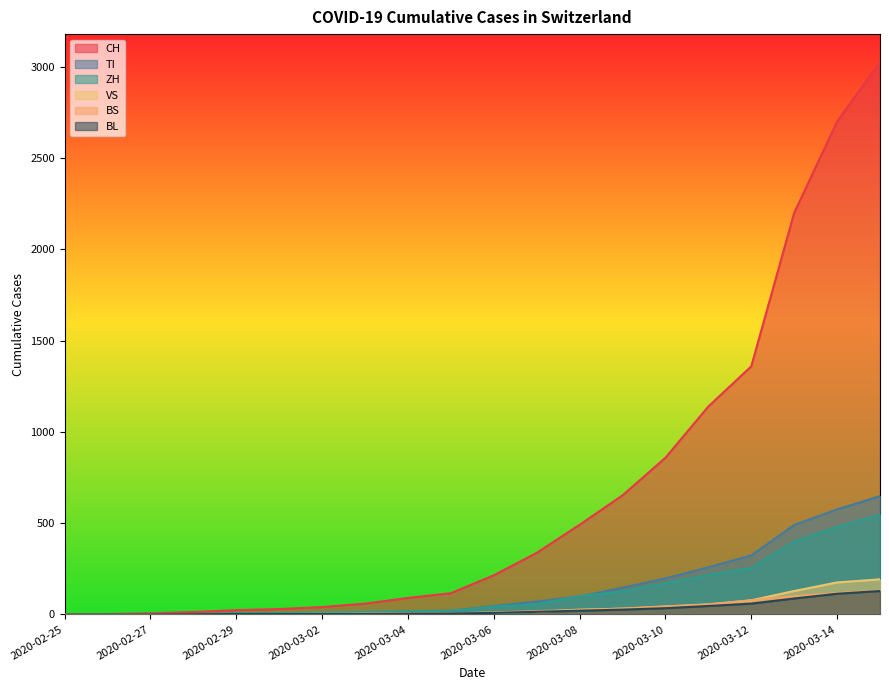

What is the maximum value shown in the chart?

3028